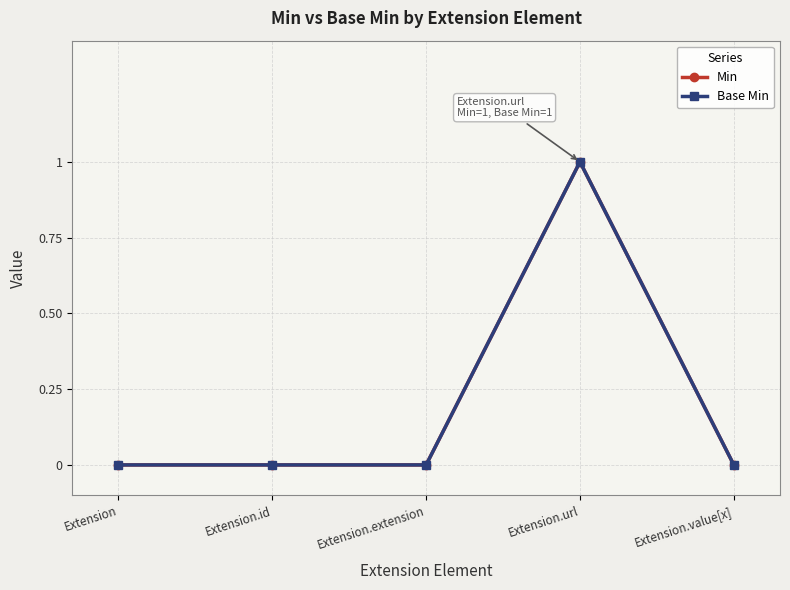

True or false: Min has a value of -1 at Extension.

False